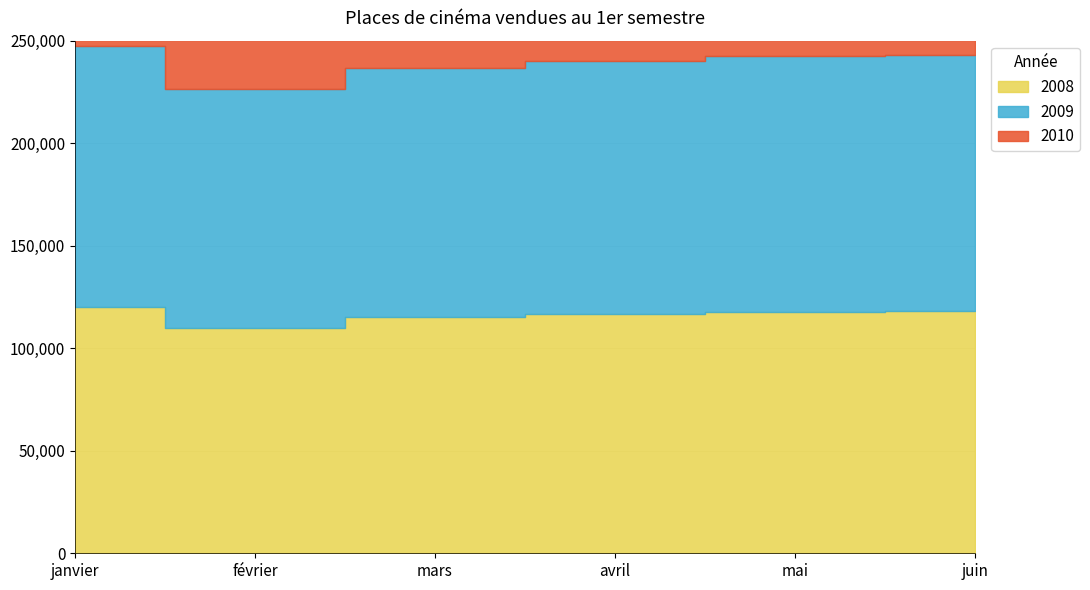

The 2009 series shows 37695 at avril. True or false?

False